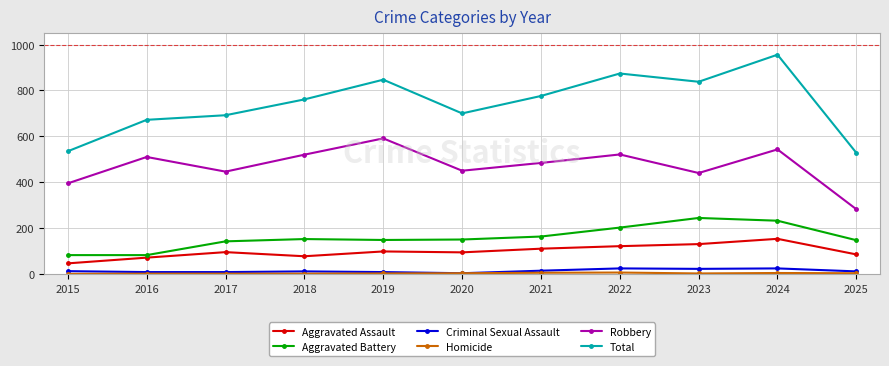

At which category does the chart reach its peak across all series?

2024